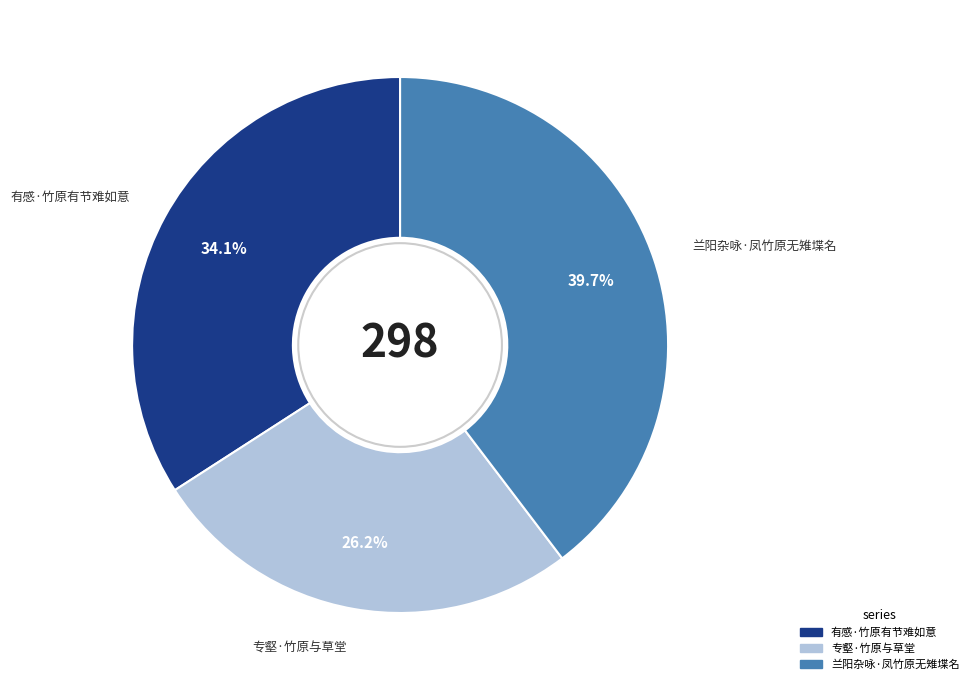

To the nearest percent, what percentage of the pie is 有感·竹原有节难如意?

34%